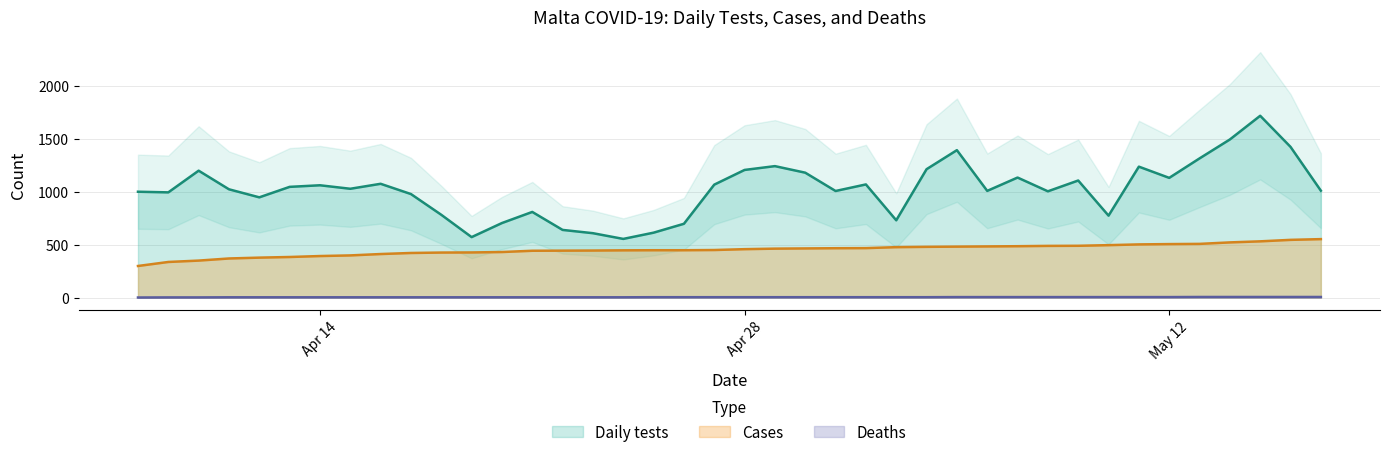

Does the chart display data point markers on the line(s)?

No